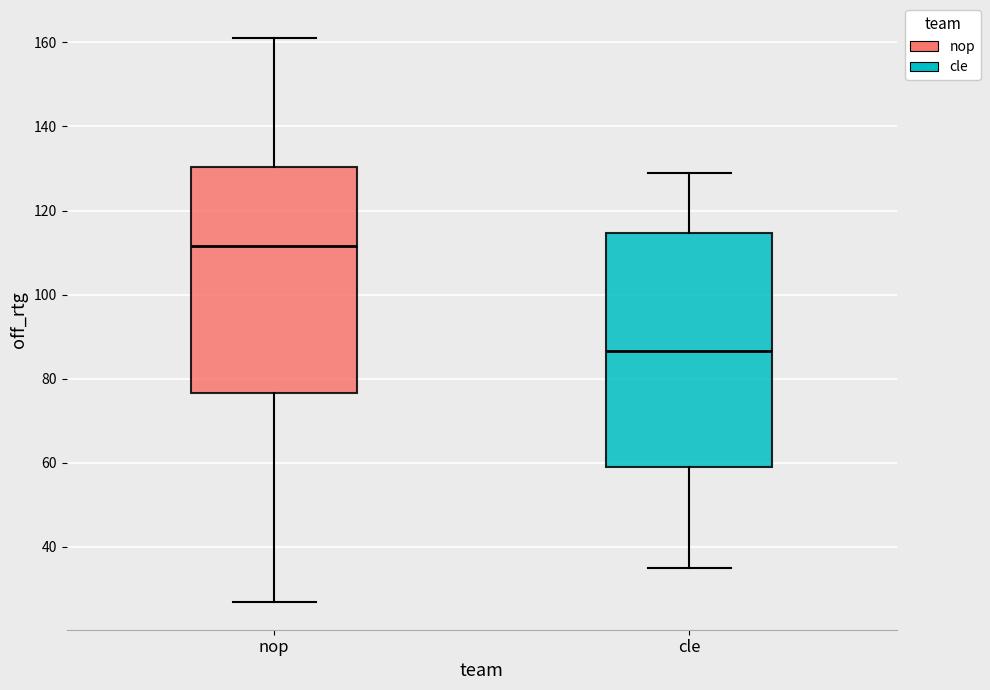

Which box's median line is the highest?

nop